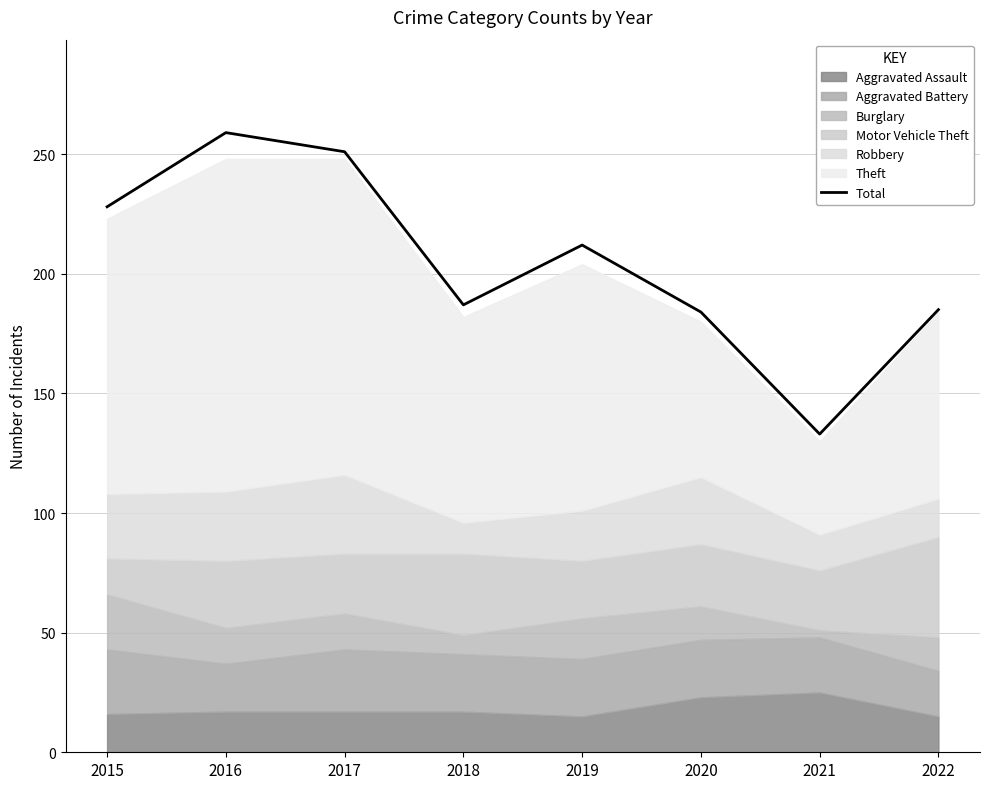

Rank the categories by value from highest to lowest.

2016, 2017, 2015, 2019, 2018, 2022, 2020, 2021